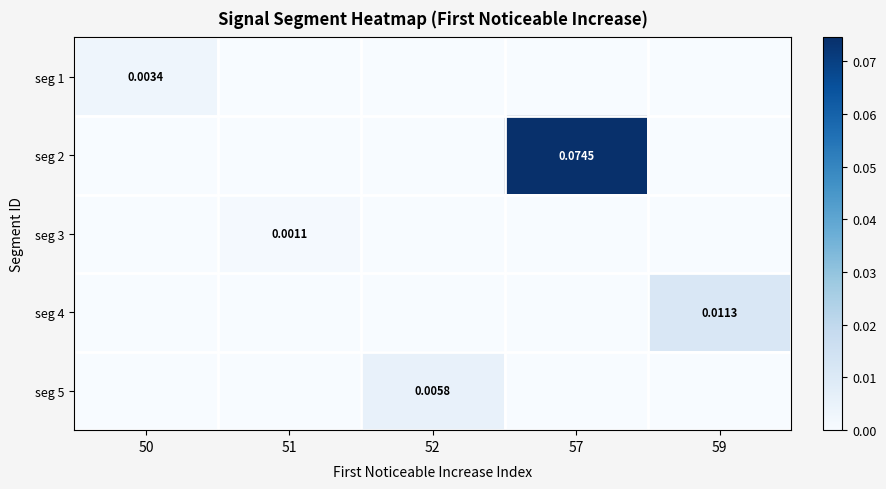

At which category is the sum across all series the highest?

57